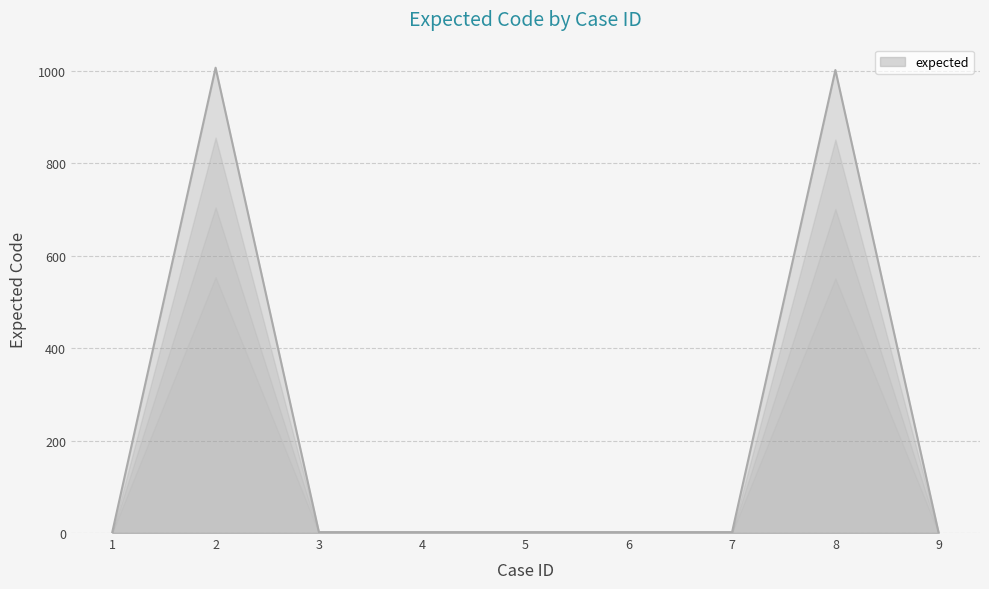

What is the ratio of the value at 4 to the value at 5?

1.0